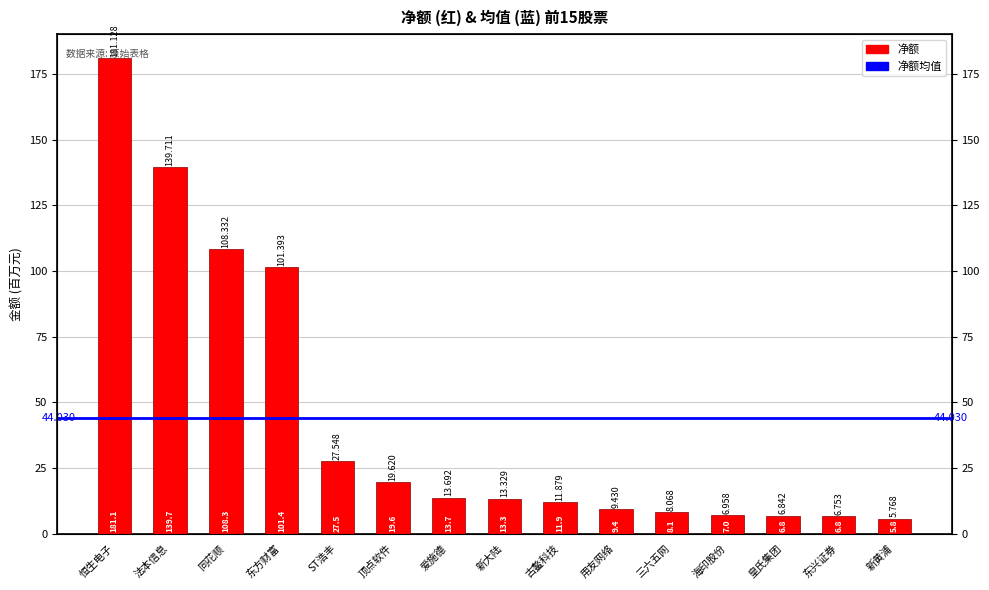

What is the ratio of the value at 东方财富 to the value at 古鳌科技?

8.5